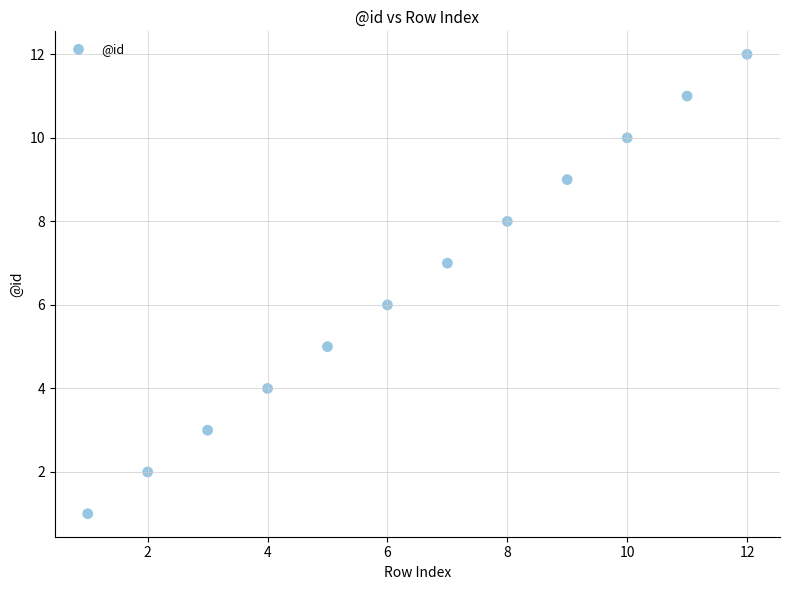

What is the range of X values (max minus min)?

11